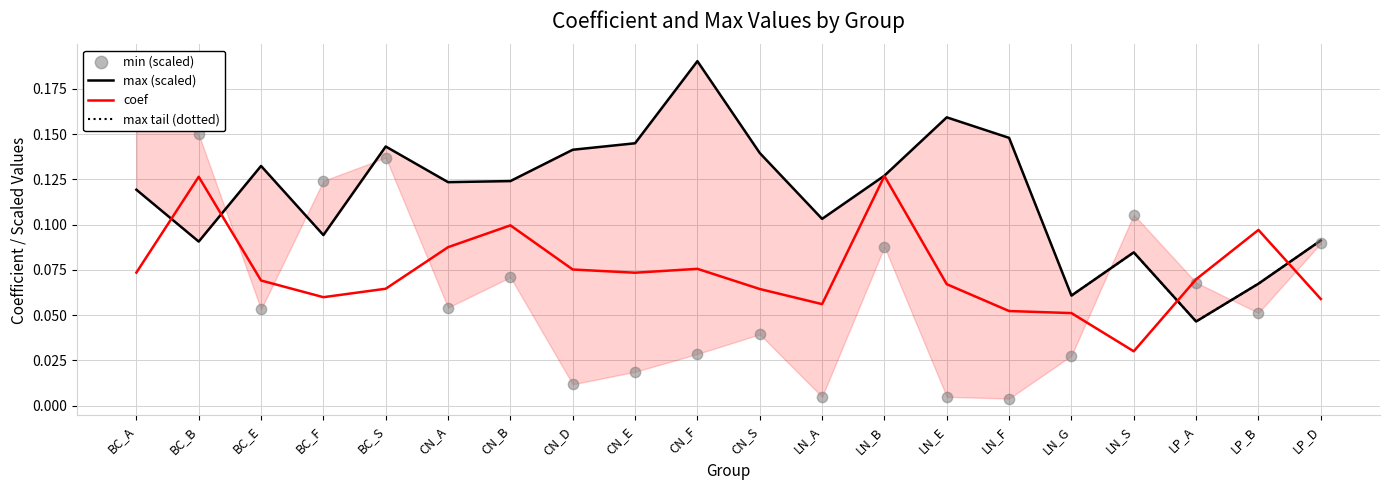

At which category is the sum across all series the highest?

CN_F